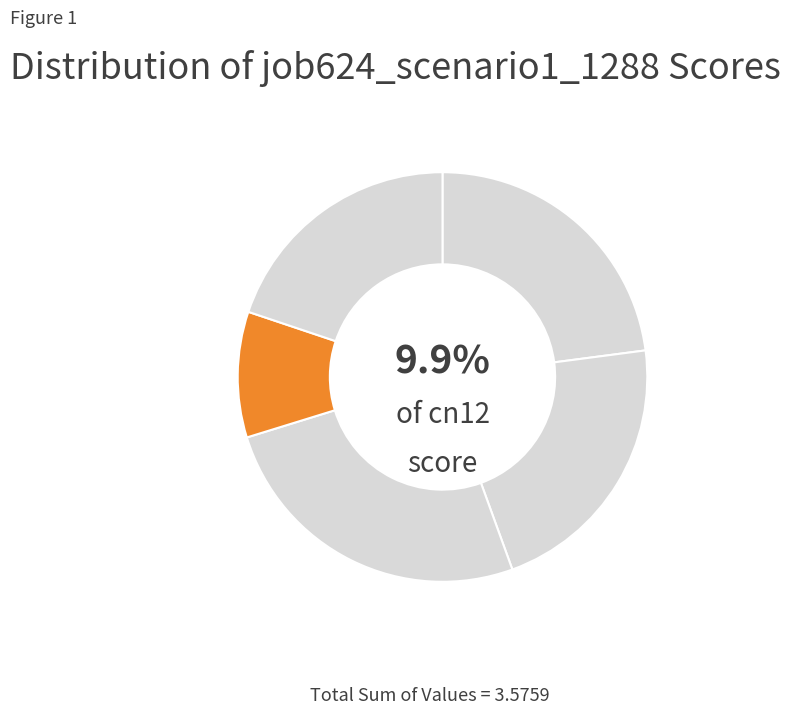

What is the change in value from in27 to cn12?

-0.5